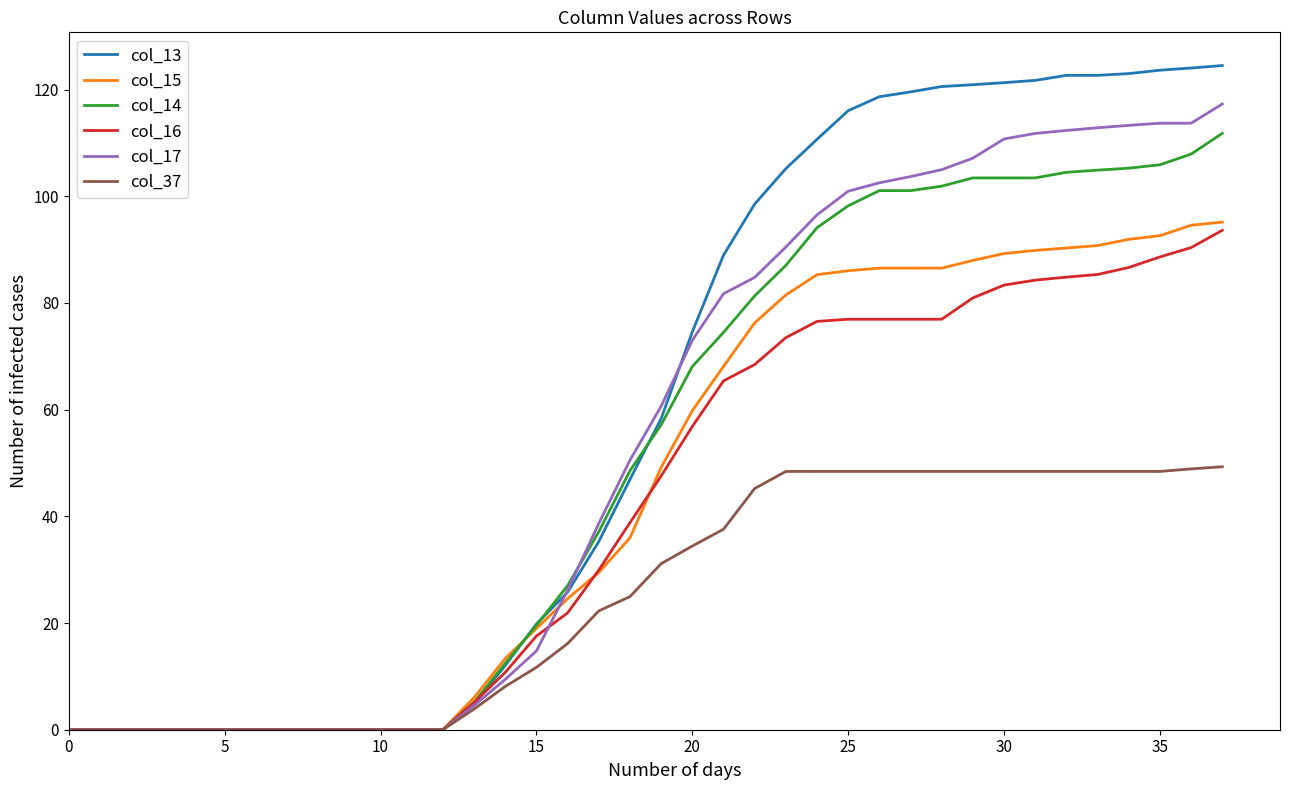

After their last crossing, which series has the higher values: col_15 or col_13?

col_13